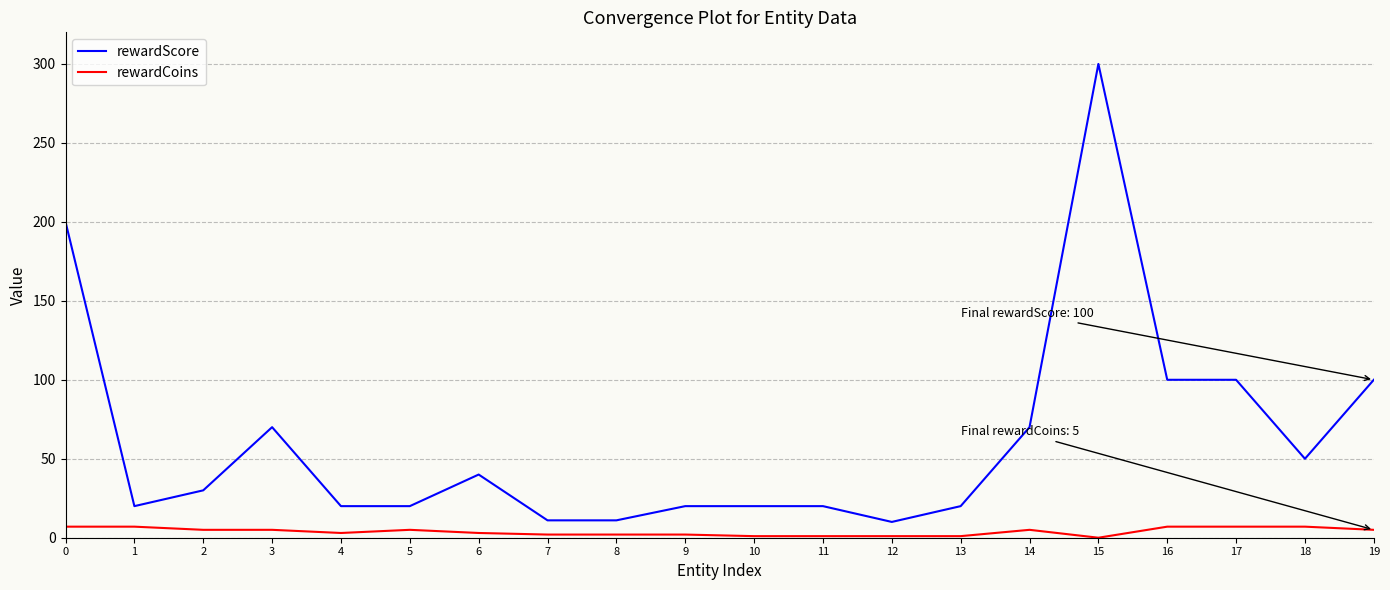

The value of rewardScore at 17 is 60. True or false?

False